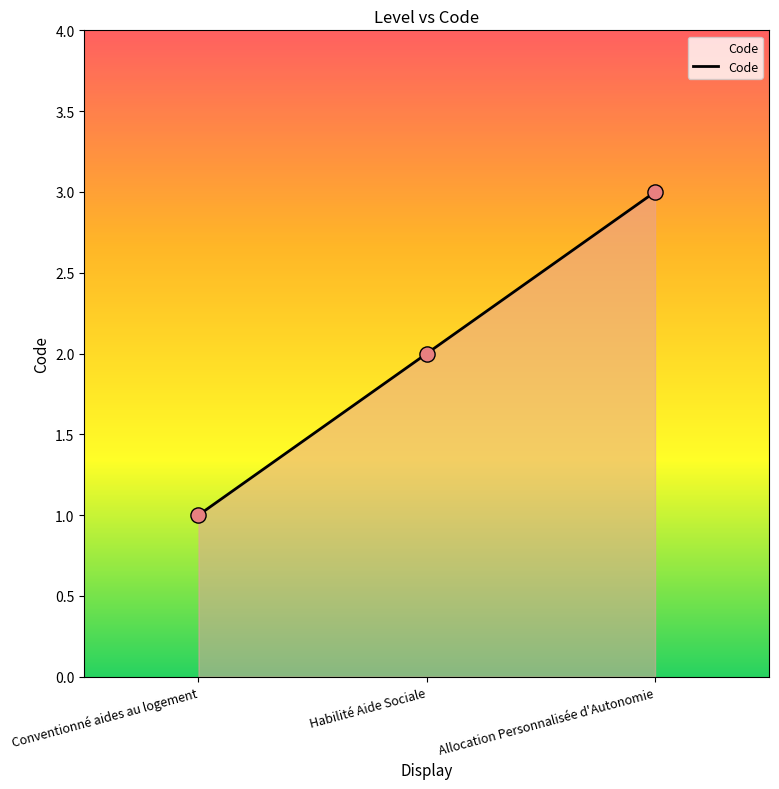

What is the ratio of the value at Conventionné aides au logement to the value at Habilité Aide Sociale?

0.5